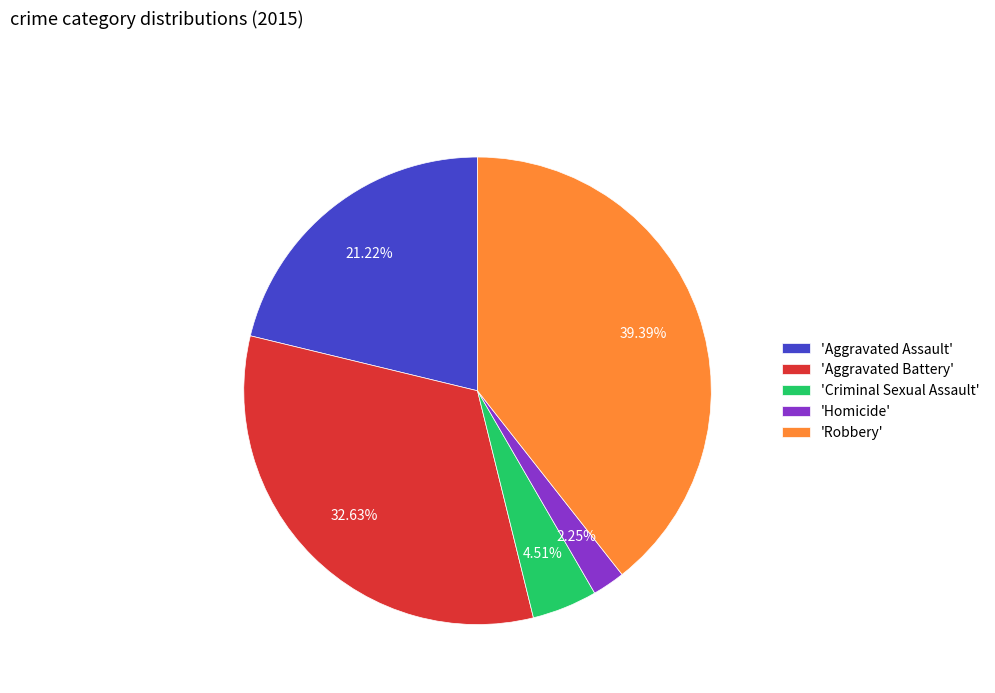

Rank the categories by value from lowest to highest.

'Homicide', 'Criminal Sexual Assault', 'Aggravated Assault', 'Aggravated Battery', 'Robbery'